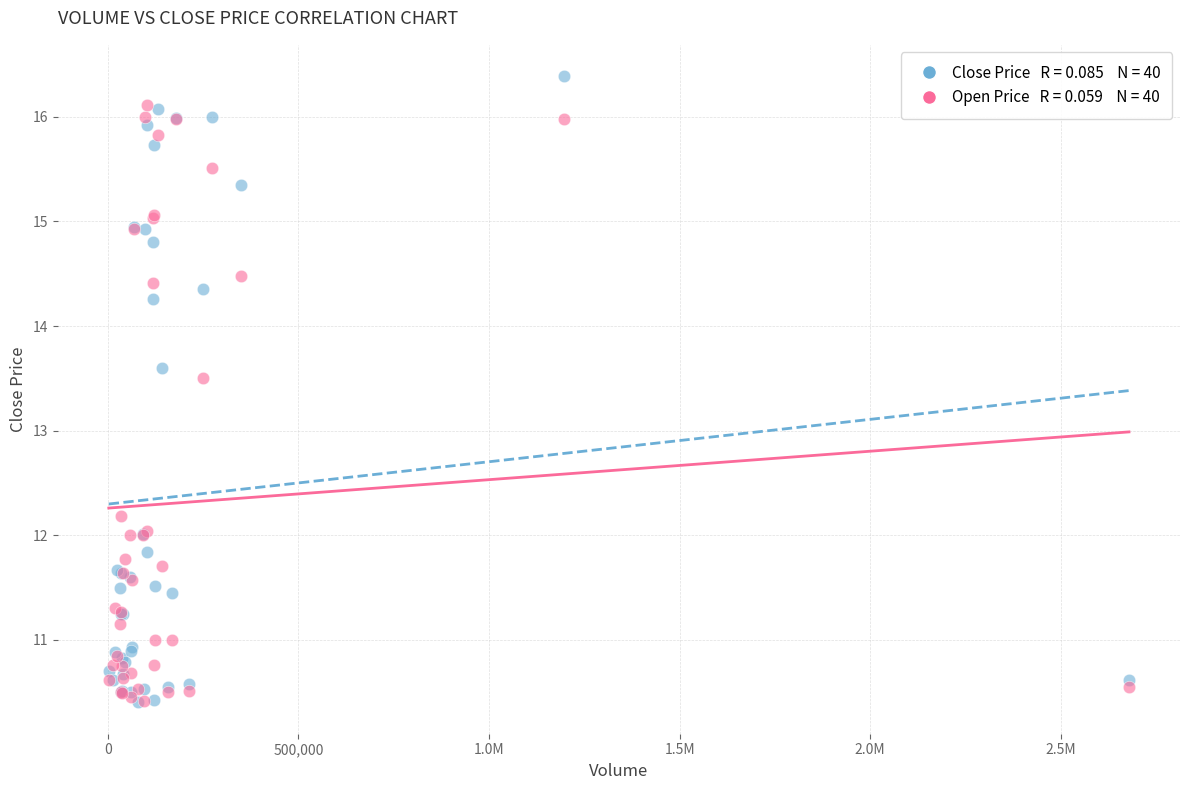

Across all series, what Y value is closest to 13?

13.5